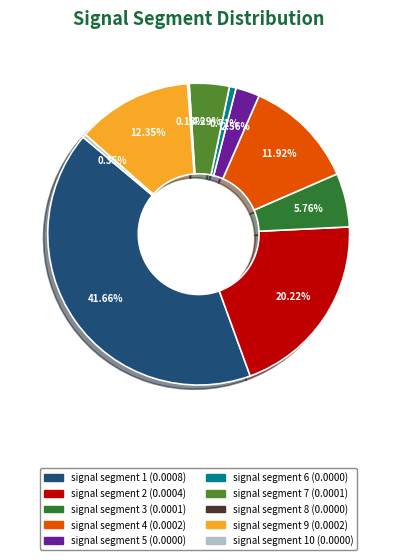

Does any single category account for the majority?

No